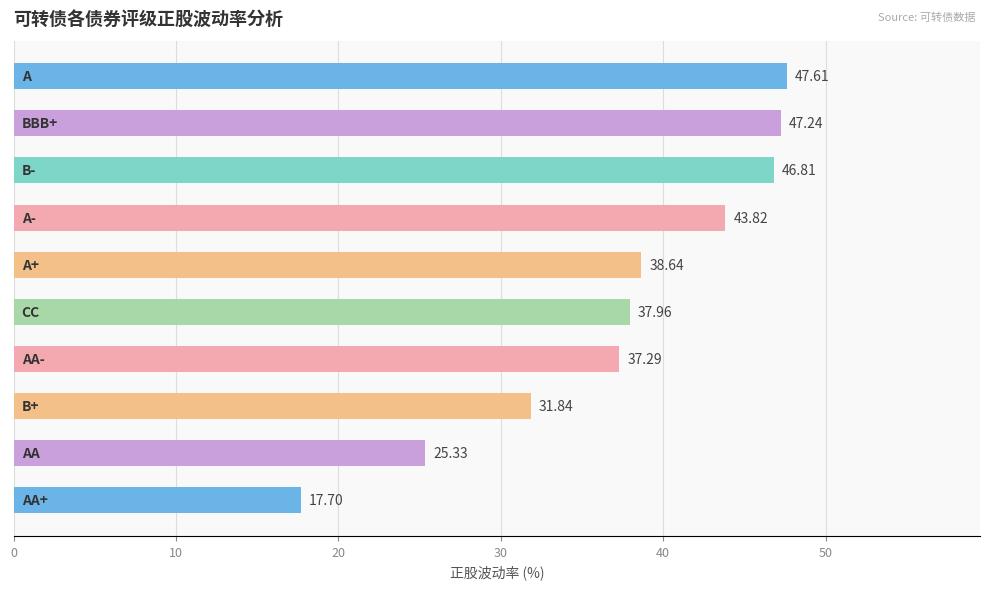

What is the difference between the second highest and minimum values?

29.5